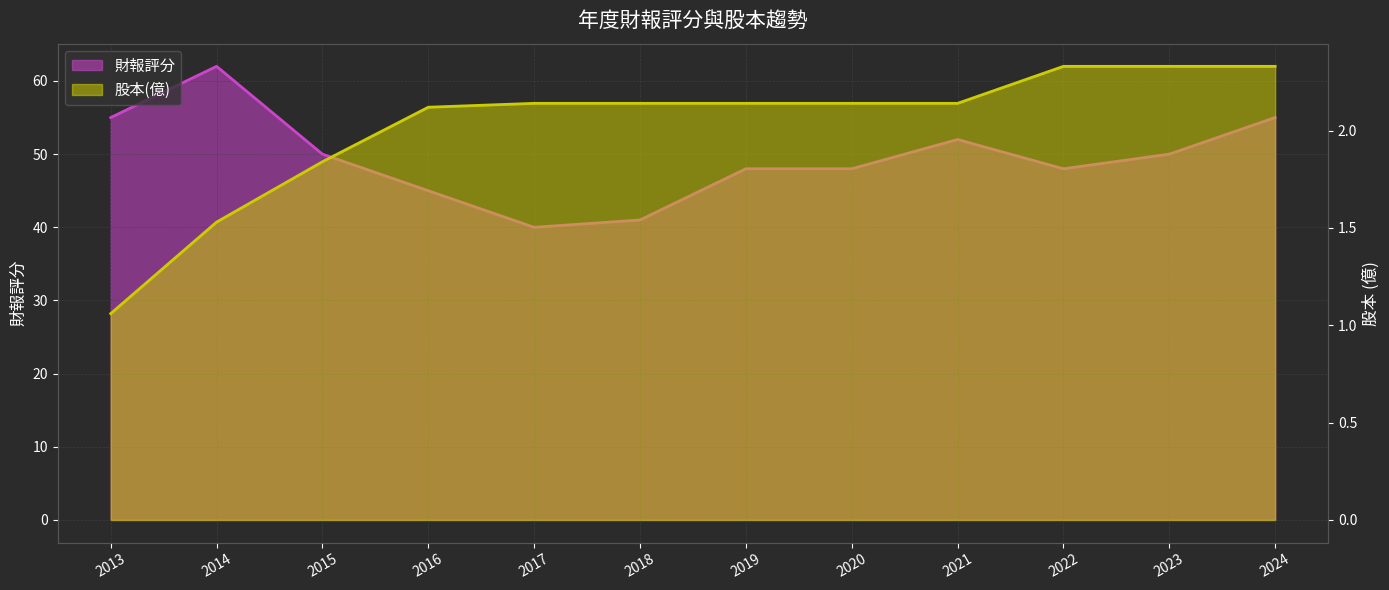

What is the difference between the maximum and minimum values in the 股本(億) series?

1.3